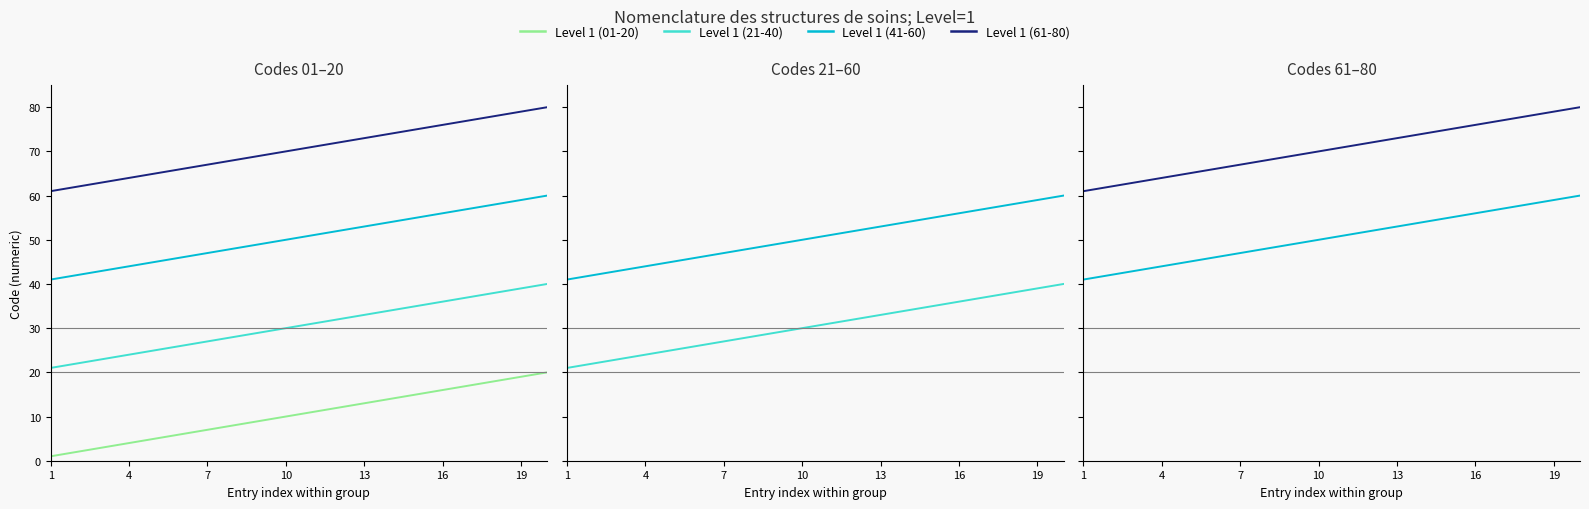

Reading left to right, what are all the values shown in this chart?

Level 1 (01-20): 1	2	3	4	5	6	7	8	9	10	11	12	13	14	15	16	17	18	19	20
Level 1 (21-40): 21	22	23	24	25	26	27	28	29	30	31	32	33	34	35	36	37	38	39	40
Level 1 (41-60): 41	42	43	44	45	46	47	48	49	50	51	52	53	54	55	56	57	58	59	60
Level 1 (61-80): 61	62	63	64	65	66	67	68	69	70	71	72	73	74	75	76	77	78	79	80